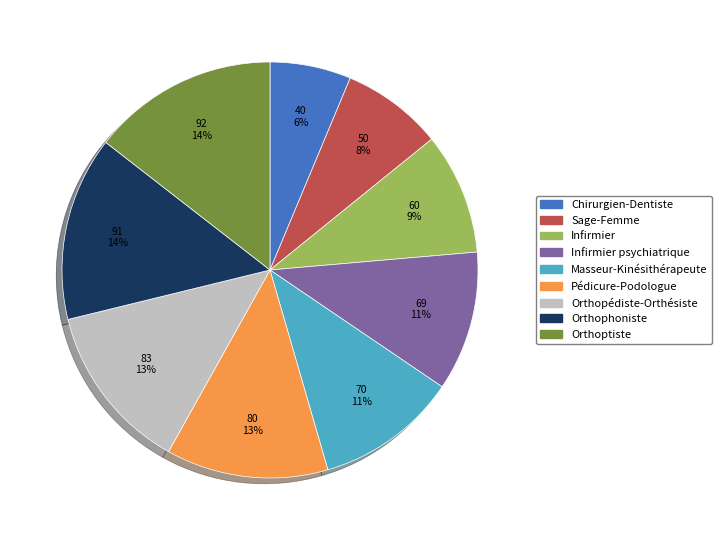

Which category has the smallest portion of the pie?

Chirurgien-Dentiste